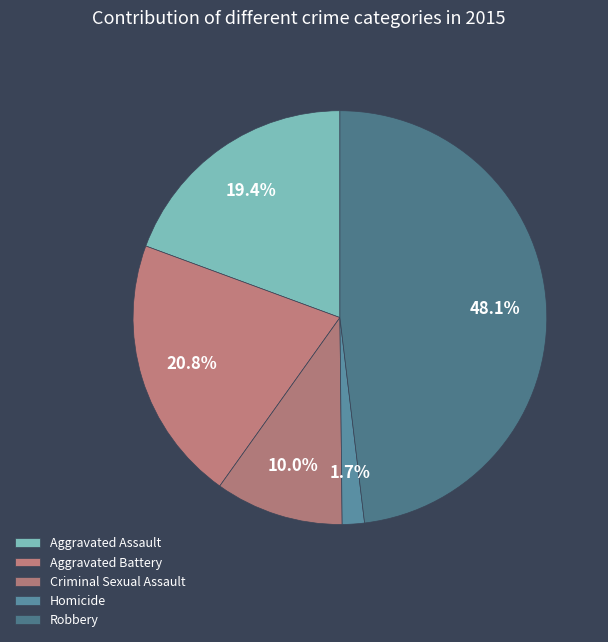

Does any single category account for the majority?

No